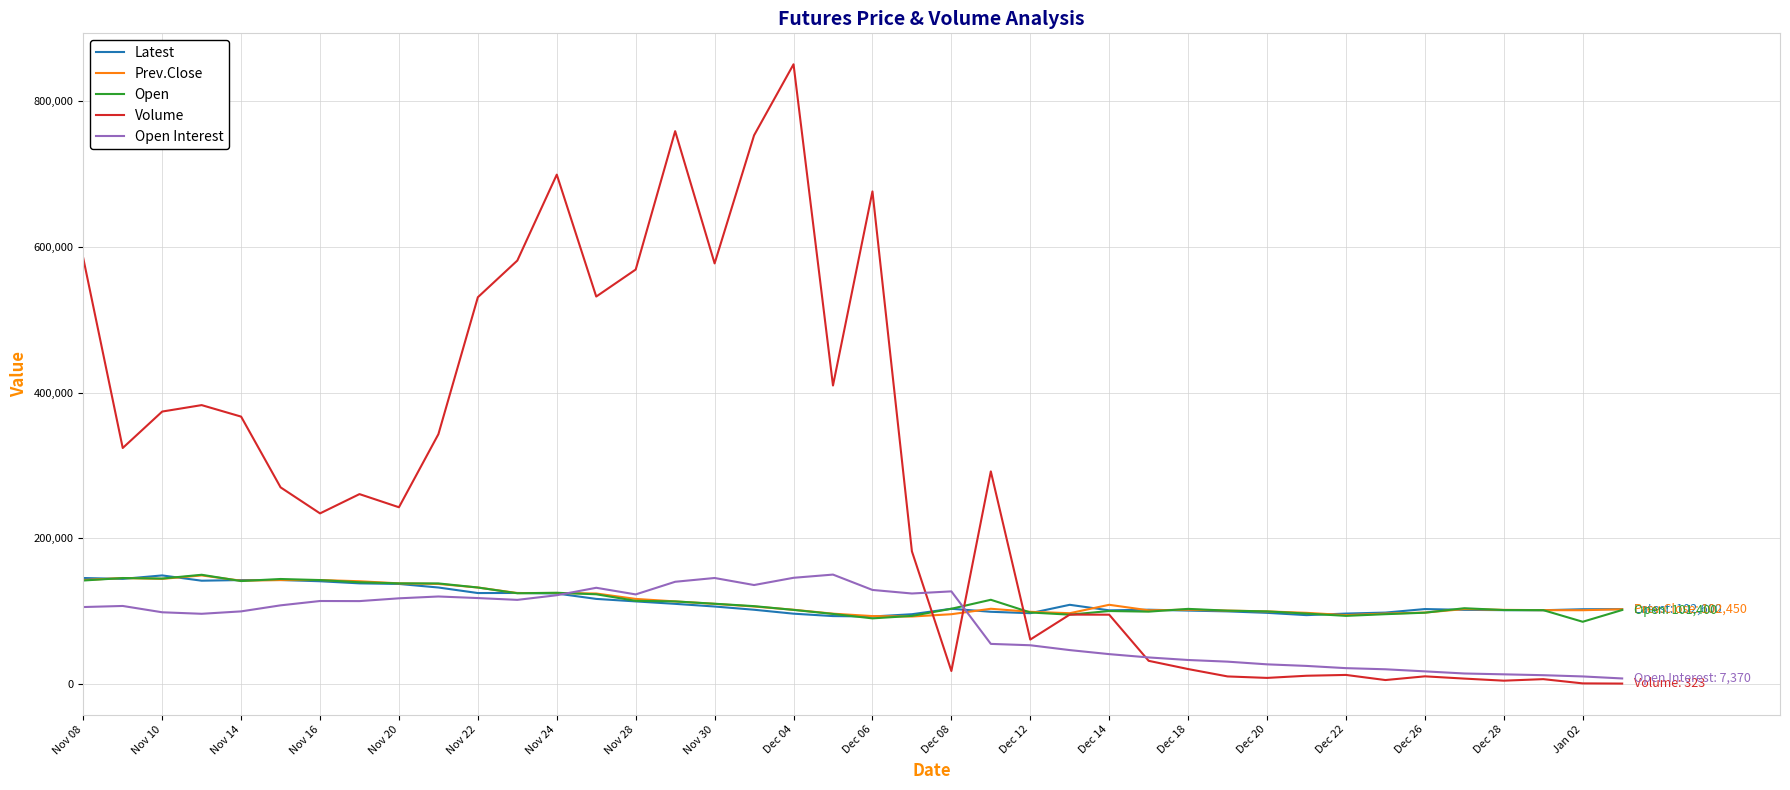

What is the minimum value for Open?

85250